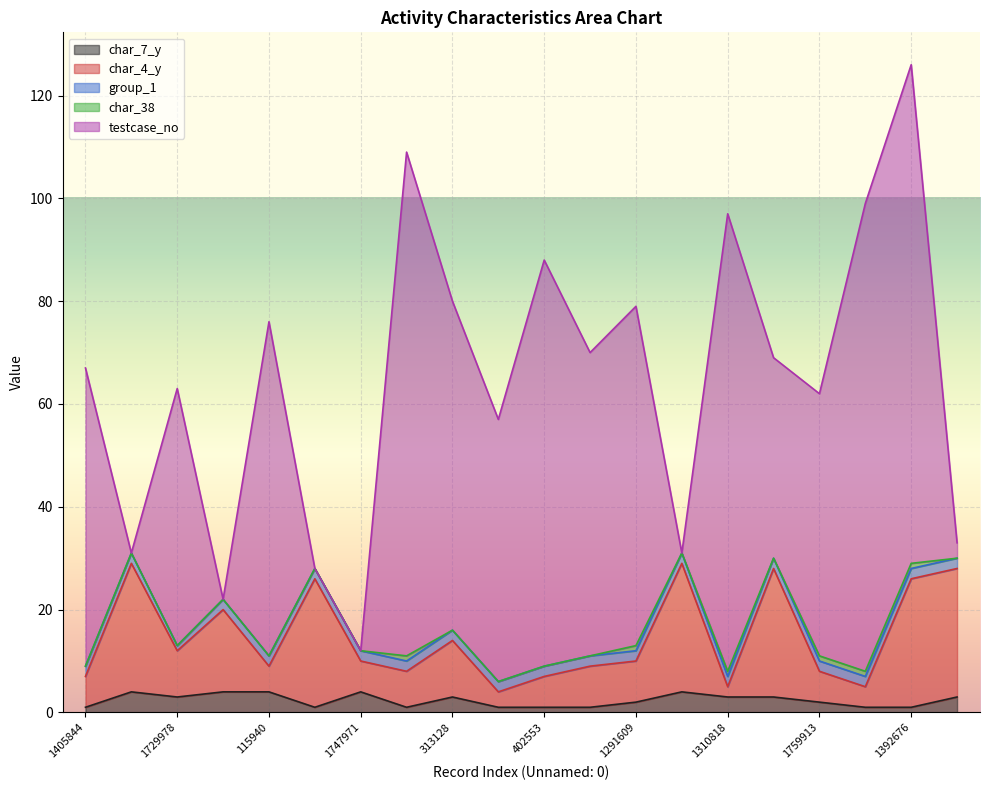

What is the label of the 9th point from the right?

1889349